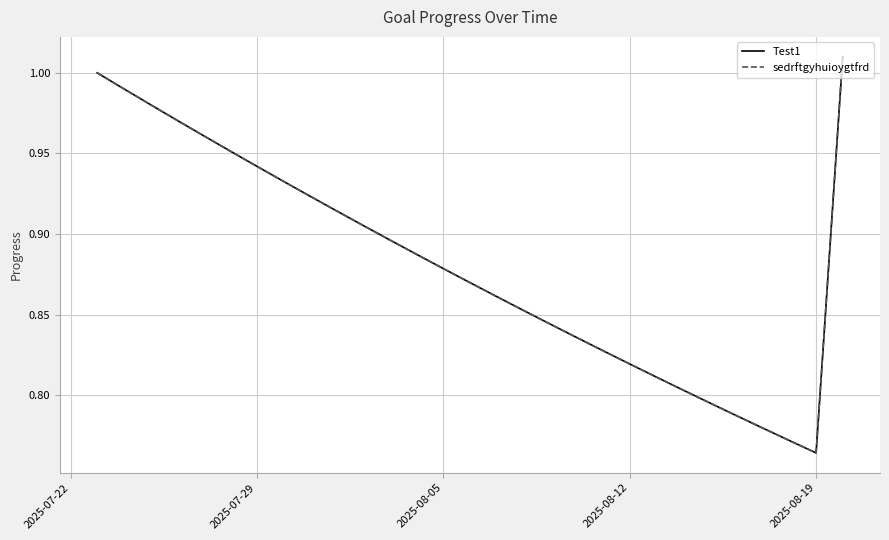

Does the chart display data point markers on the line(s)?

No